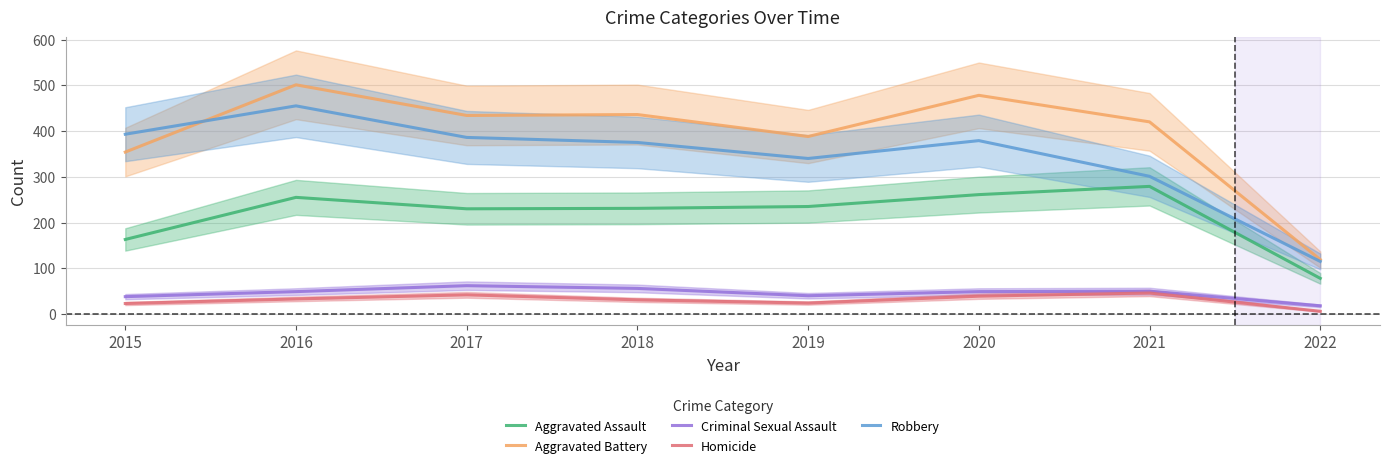

What is the sum of the Aggravated Battery values at 2021 and 2018?

856